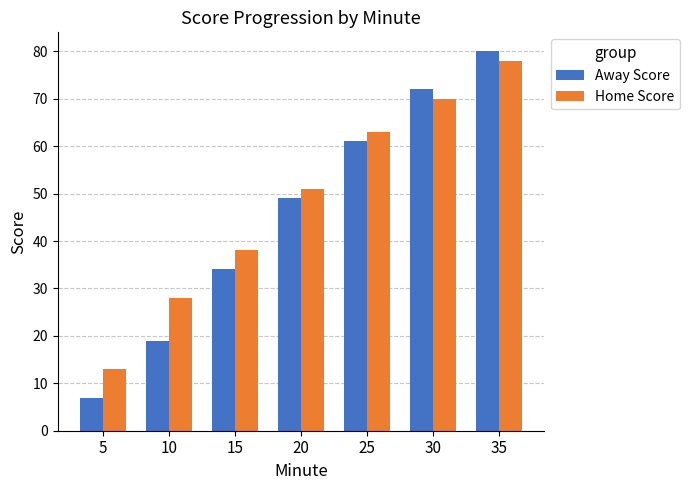

At which category does the chart reach its peak across all series?

35